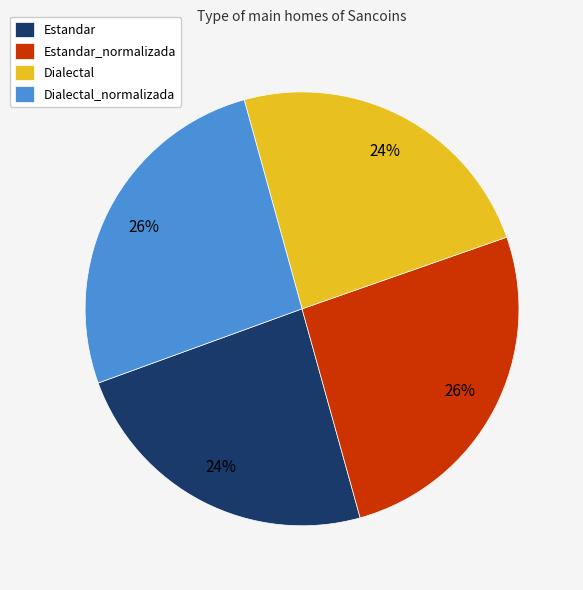

Is Estandar the majority of the pie?

No